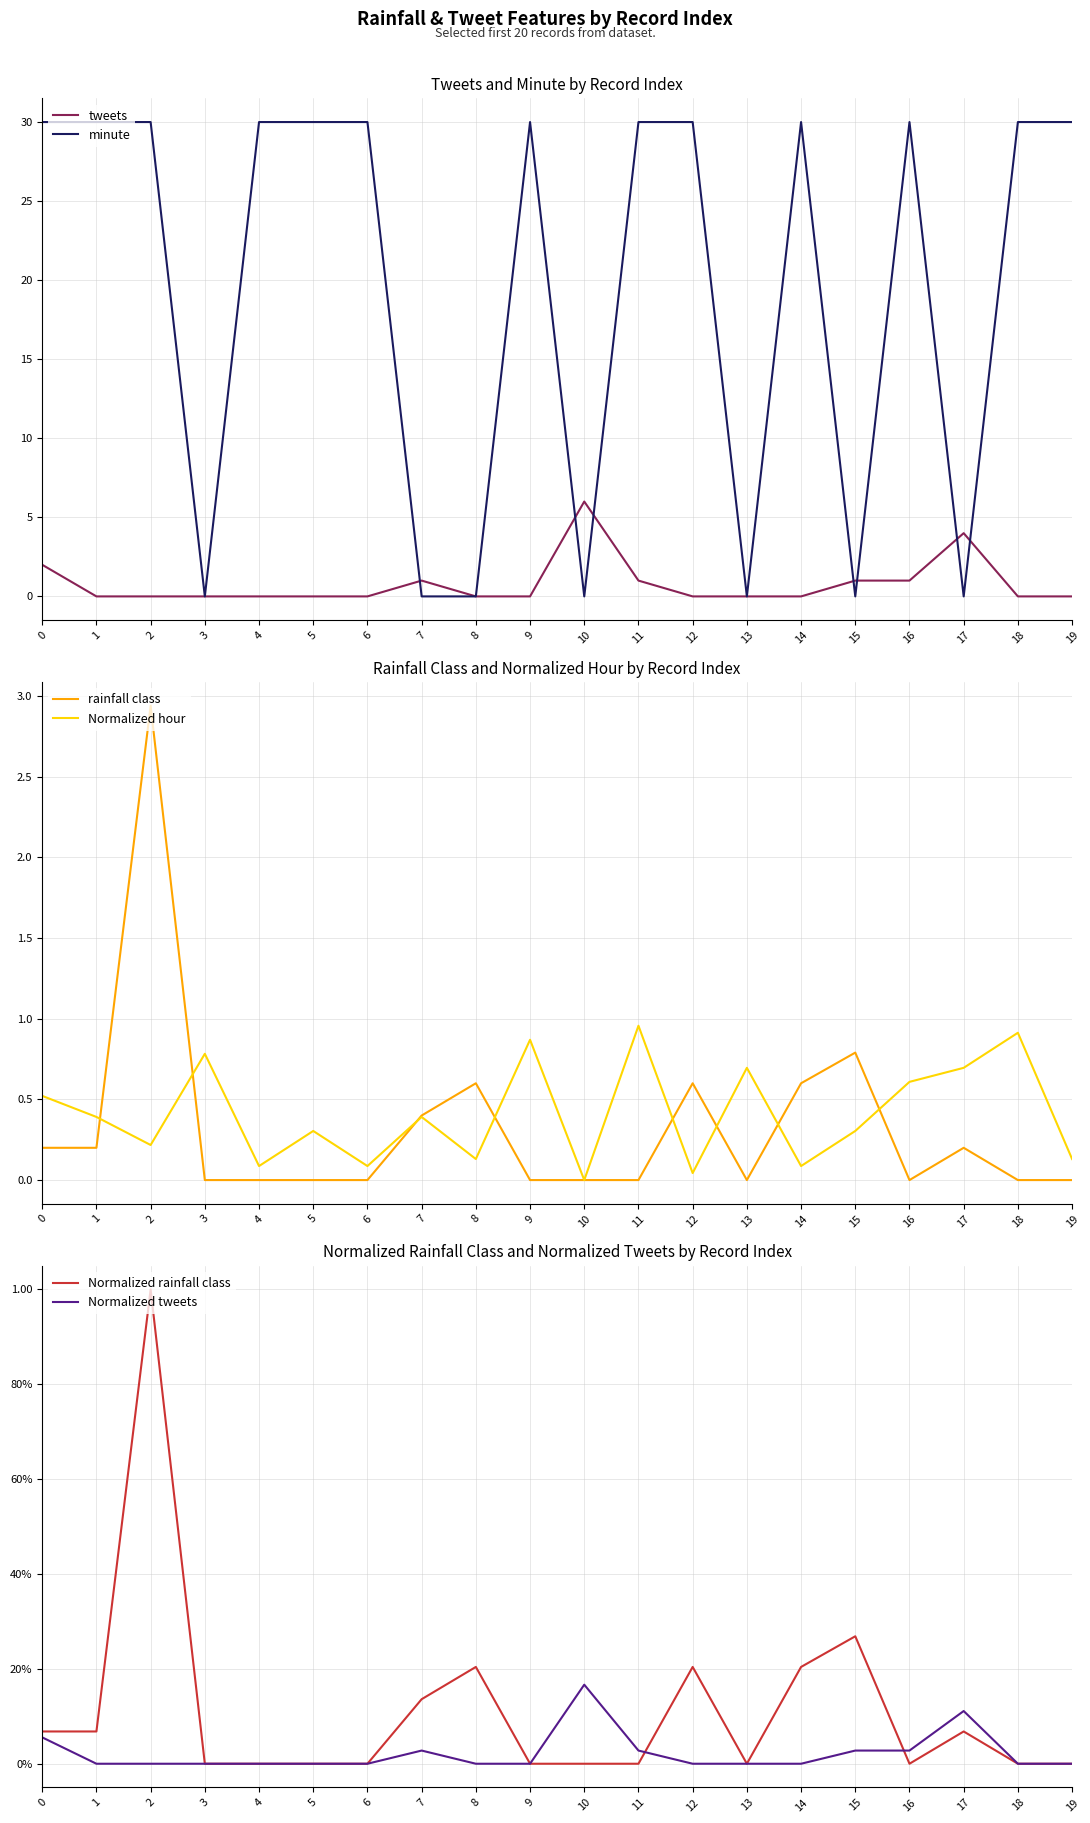

Is it true that minute equals 30.0 at 2?

True